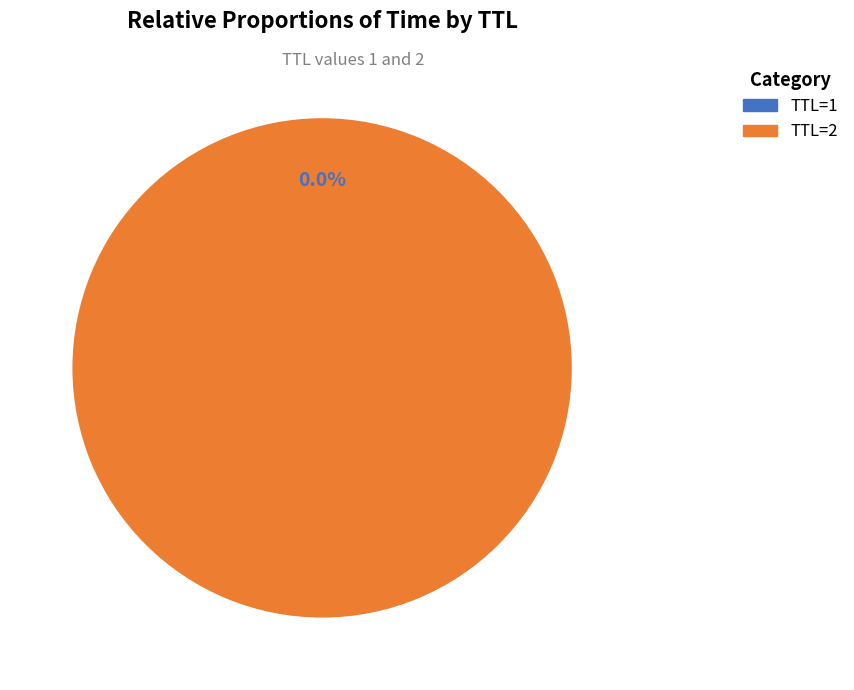

Is there any slice that represents more than half of the pie?

Yes